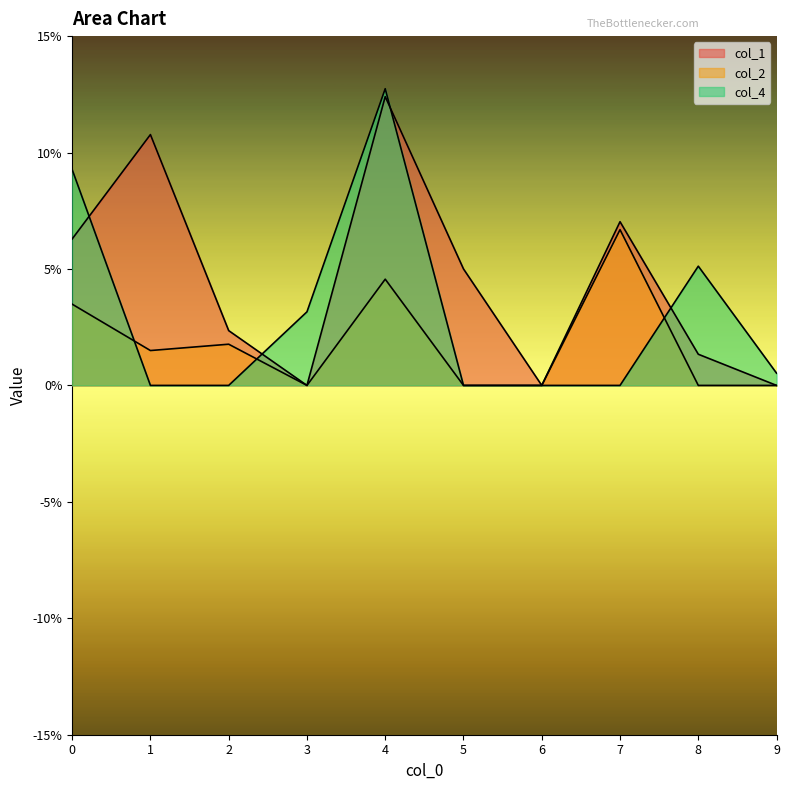

Is the value of col_1 at 2 greater than the value of col_4 at 1?

Yes